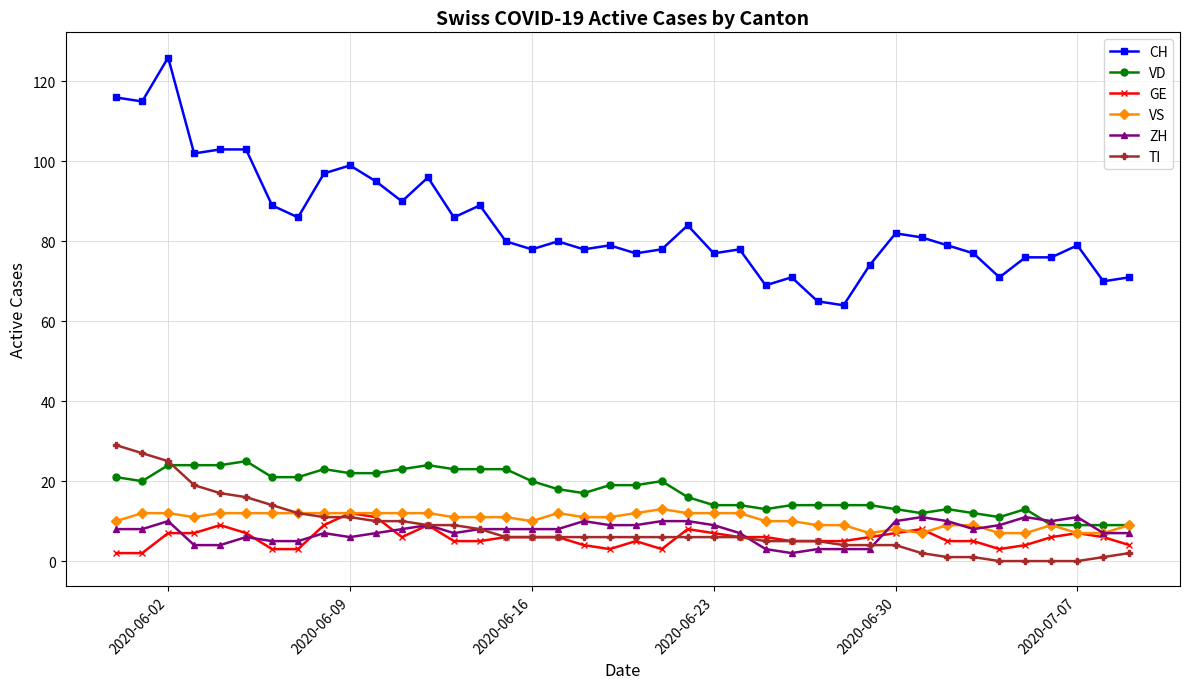

True or false: CH and GE intersect in this chart.

False